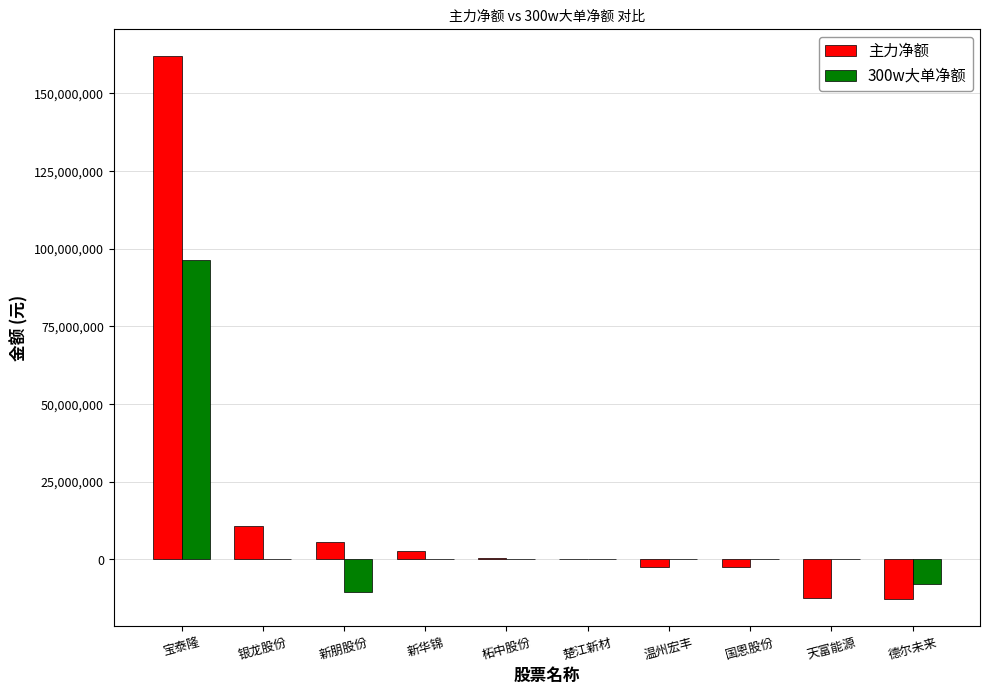

How many categories are shown in the chart?

10